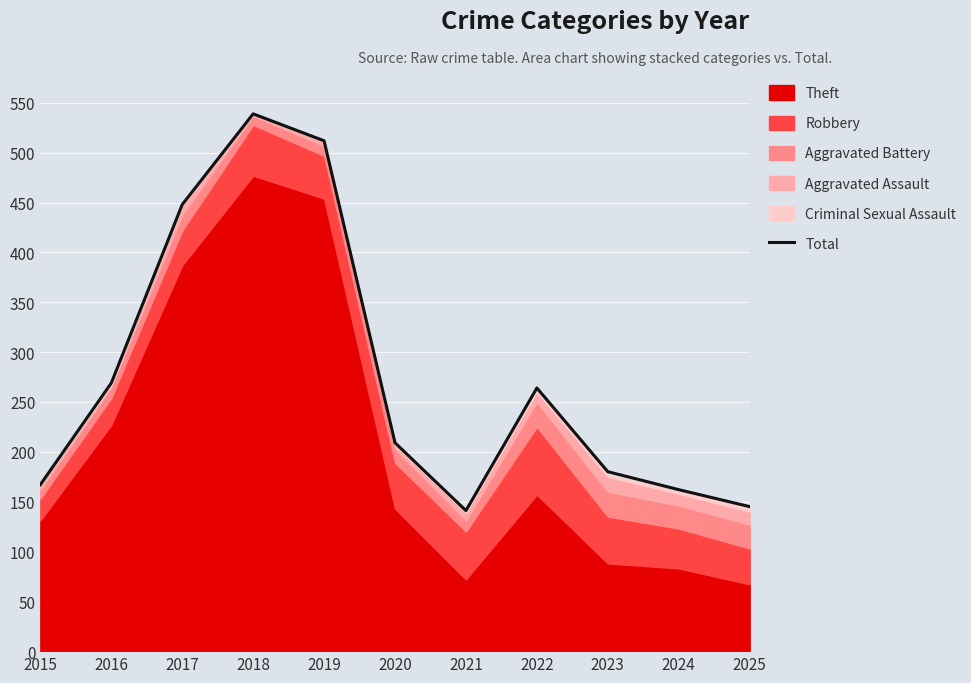

Which label corresponds to the smallest value in the chart?

2021